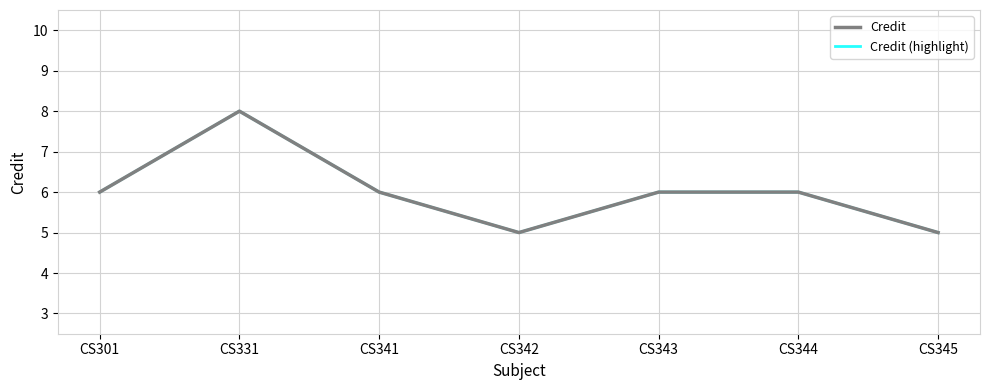

Rank the categories by Credit value from highest to lowest.

CS331, CS301, CS341, CS343, CS344, CS342, CS345